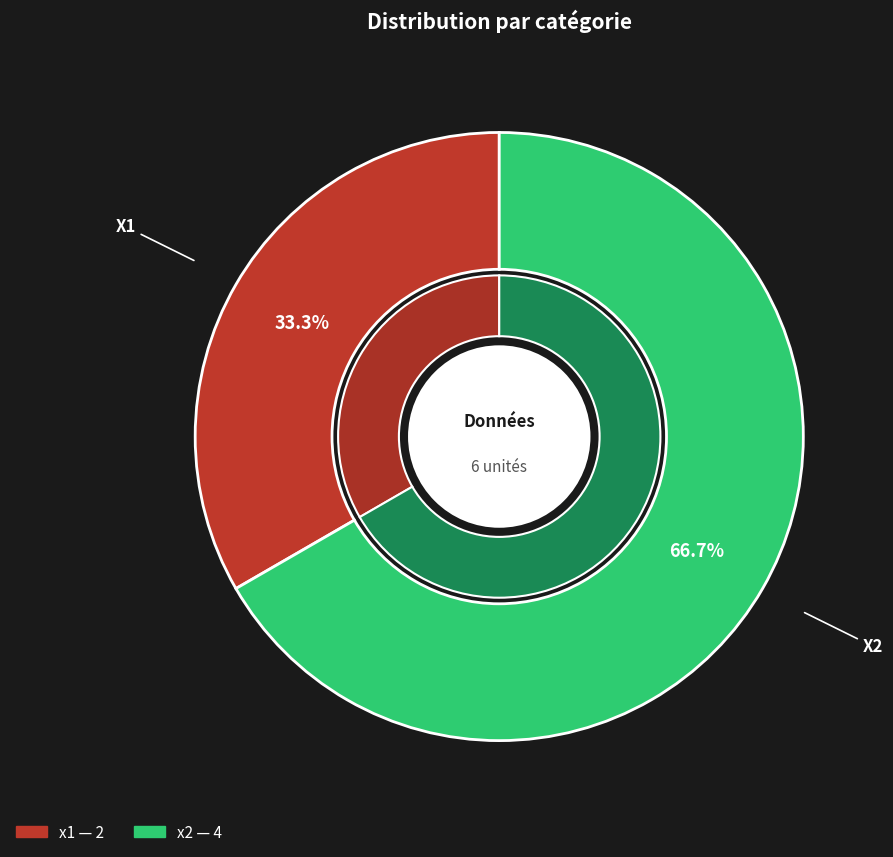

True or false: x1 accounts for 33% of the total.

True